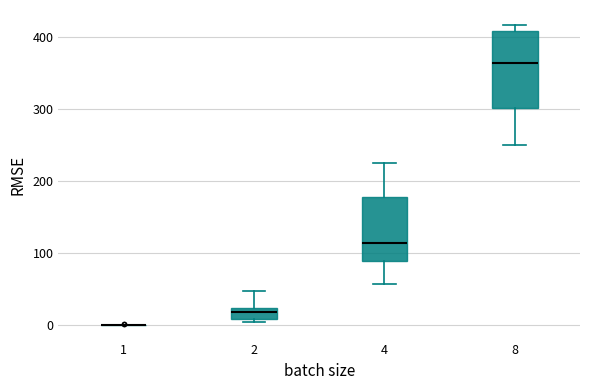

Where does the lower whisker of the box at x = 4 end on the y-axis? The values are not printed on the chart, so give them approximately, as read against the axis.

60